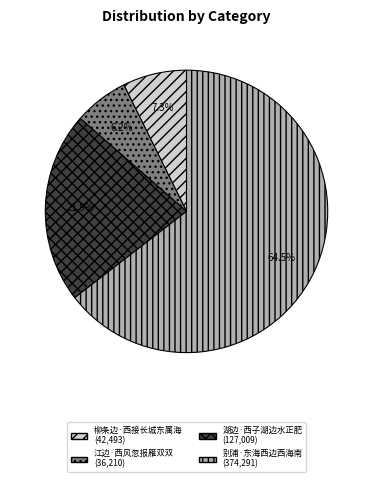

How many segments does this pie chart have?

4